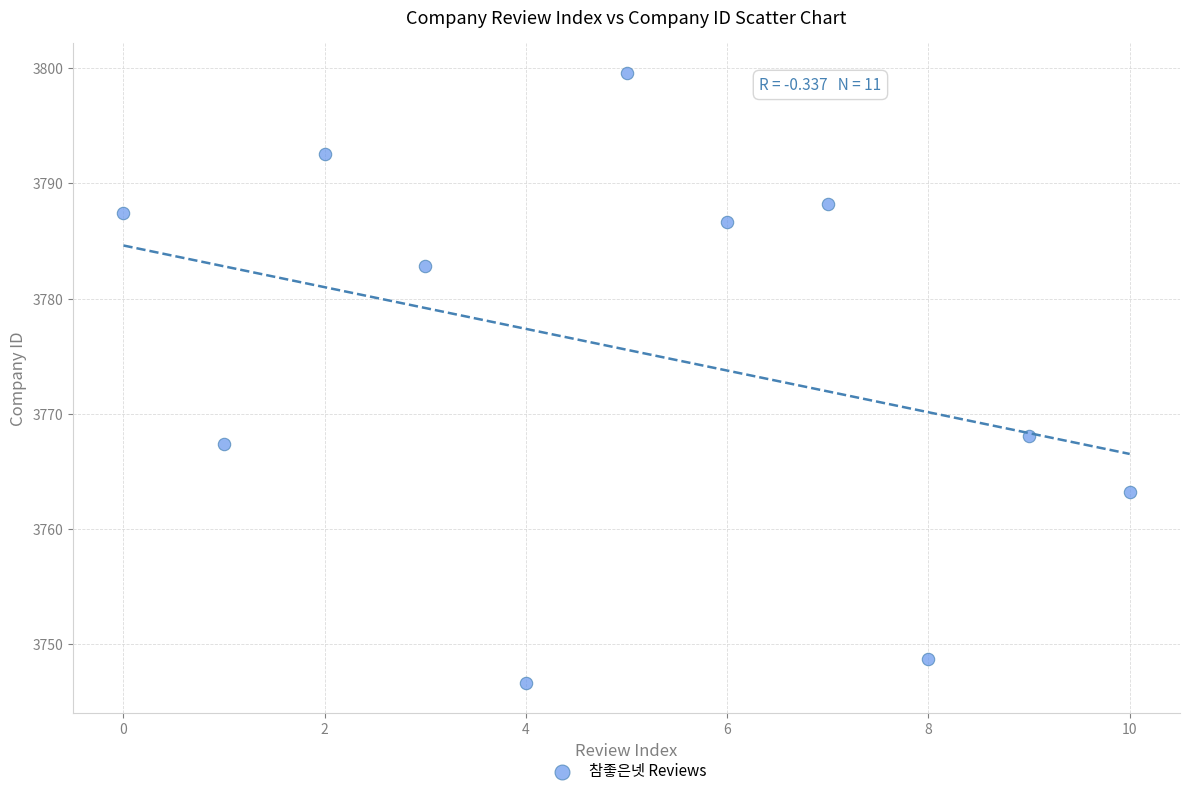

What Y value in the scatter plot is closest to 3773?

3768.0